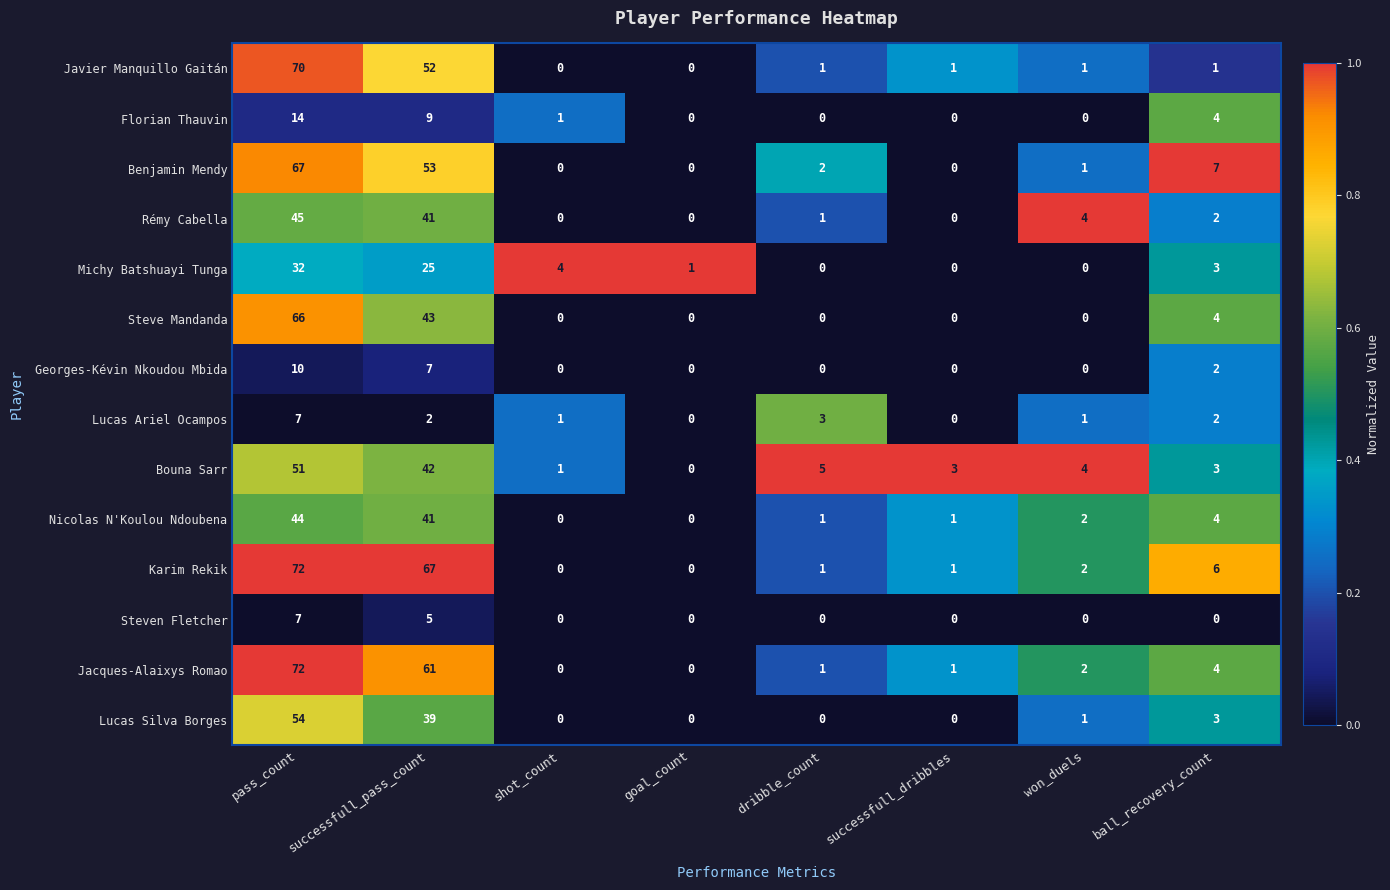

What is the highest value of the Bouna Sarr series?

51